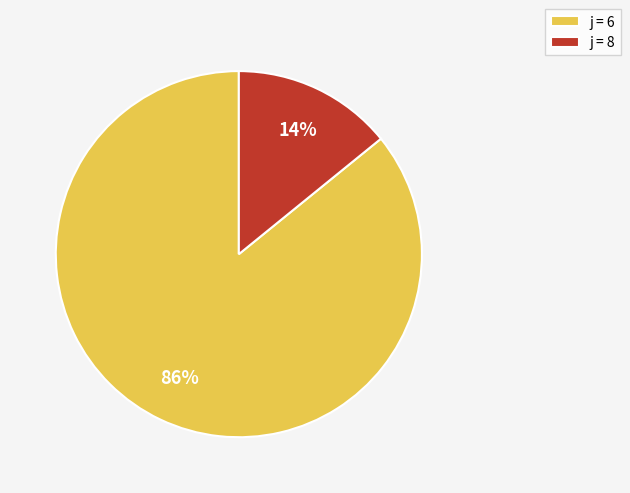

Which has a higher value, j = 8 or j = 6?

j = 6